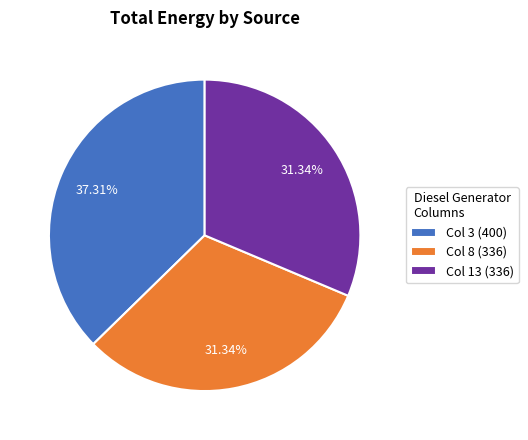

What is the ratio of the value at Col 13 (336) to the value at Col 8 (336)?

1.0